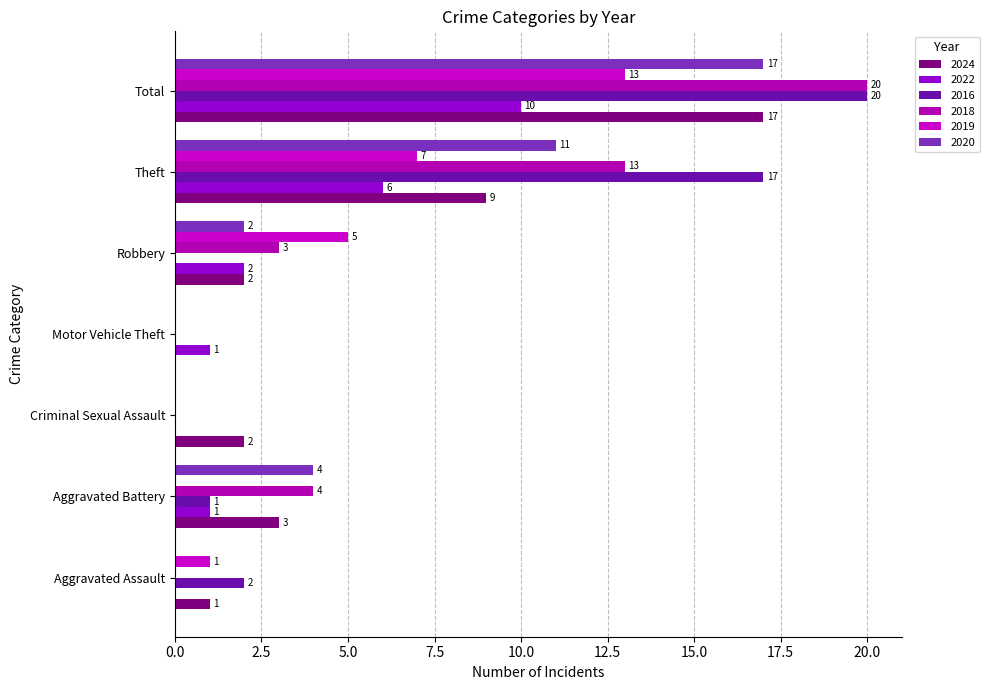

What are all the series names shown in the legend?

2024, 2022, 2016, 2018, 2019, 2020